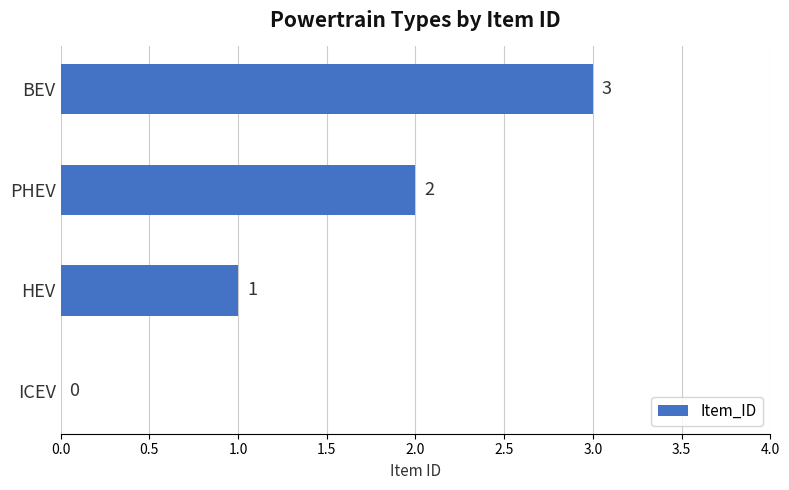

How many values are between 1 and 3?

3